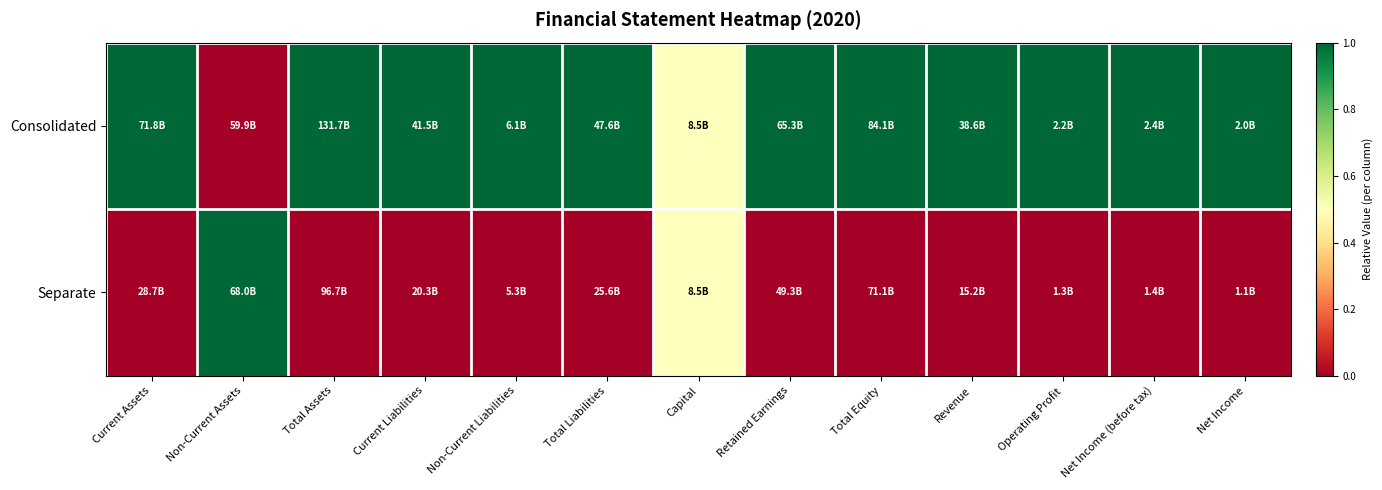

What is the spread (max minus min) of values at Retained Earnings?

1.0